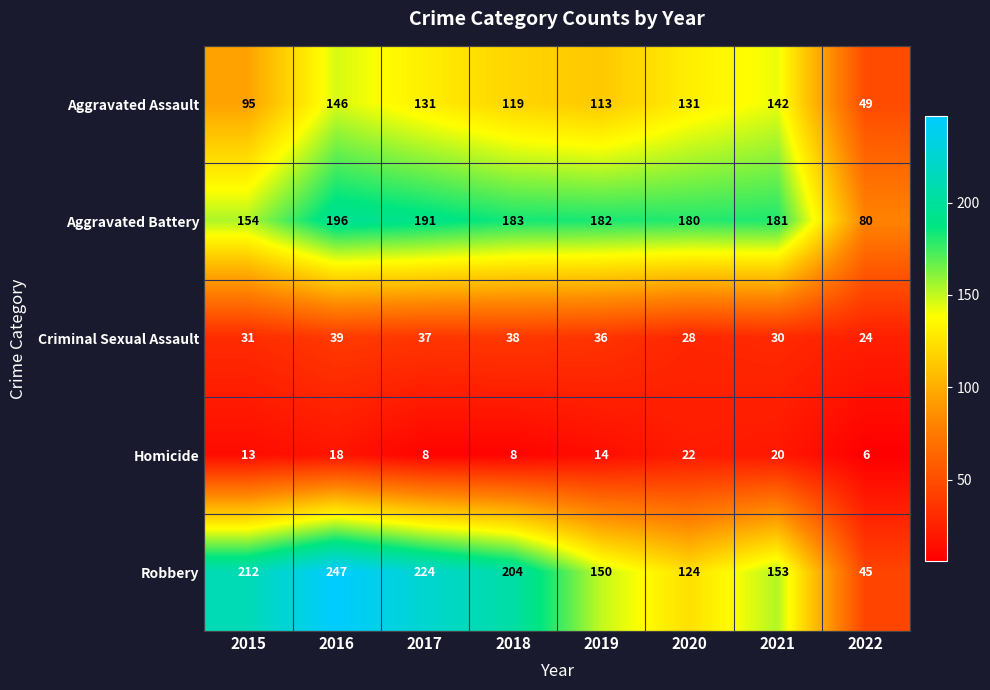

Where is Robbery nearest to the value 146?

2019